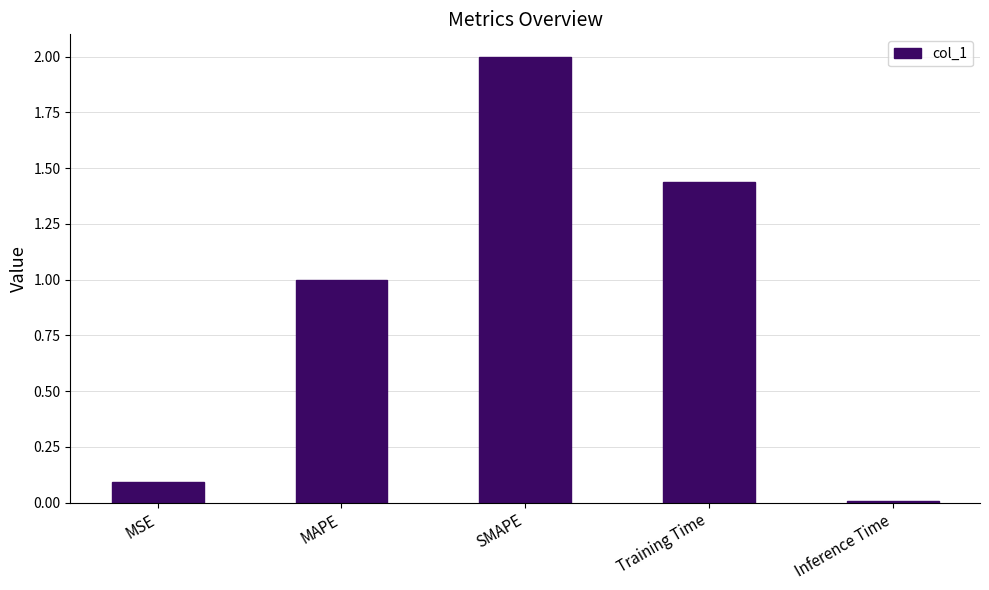

What is the difference between the second highest and second lowest values?

1.3